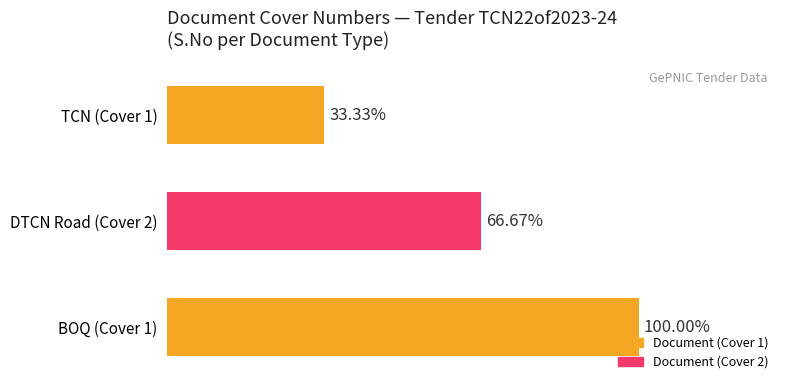

Rank the categories by value from highest to lowest.

BOQ (Cover 1), DTCN Road (Cover 2), TCN (Cover 1)